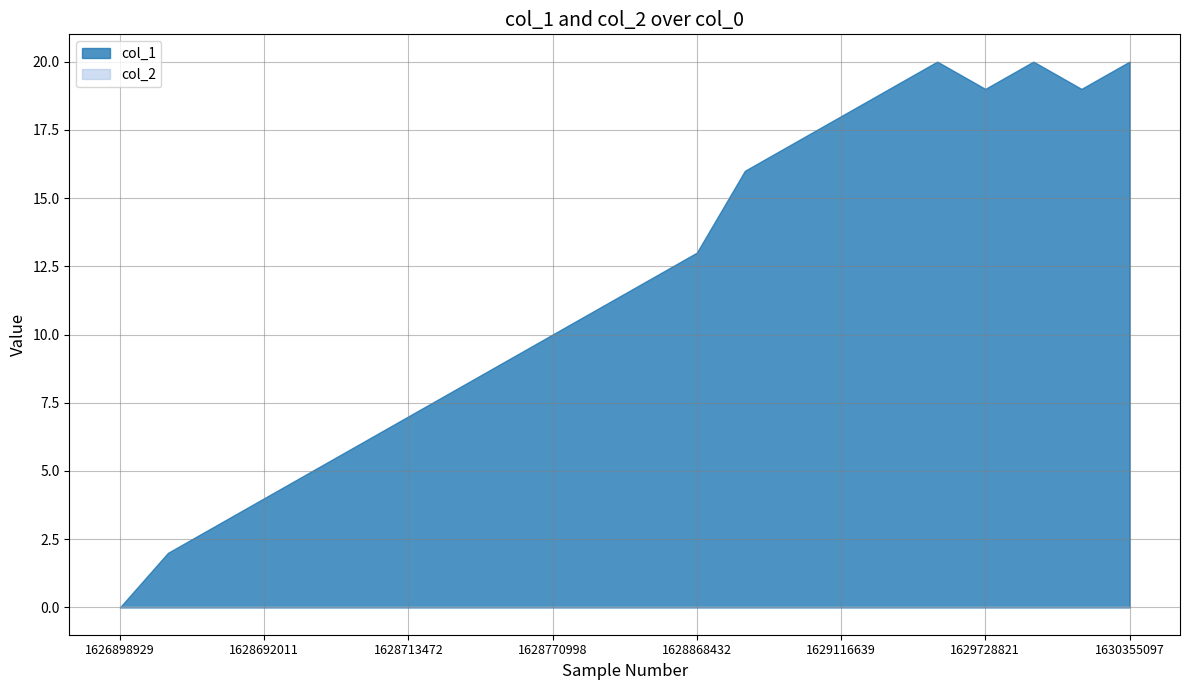

What is the total value across all series at 7?

8